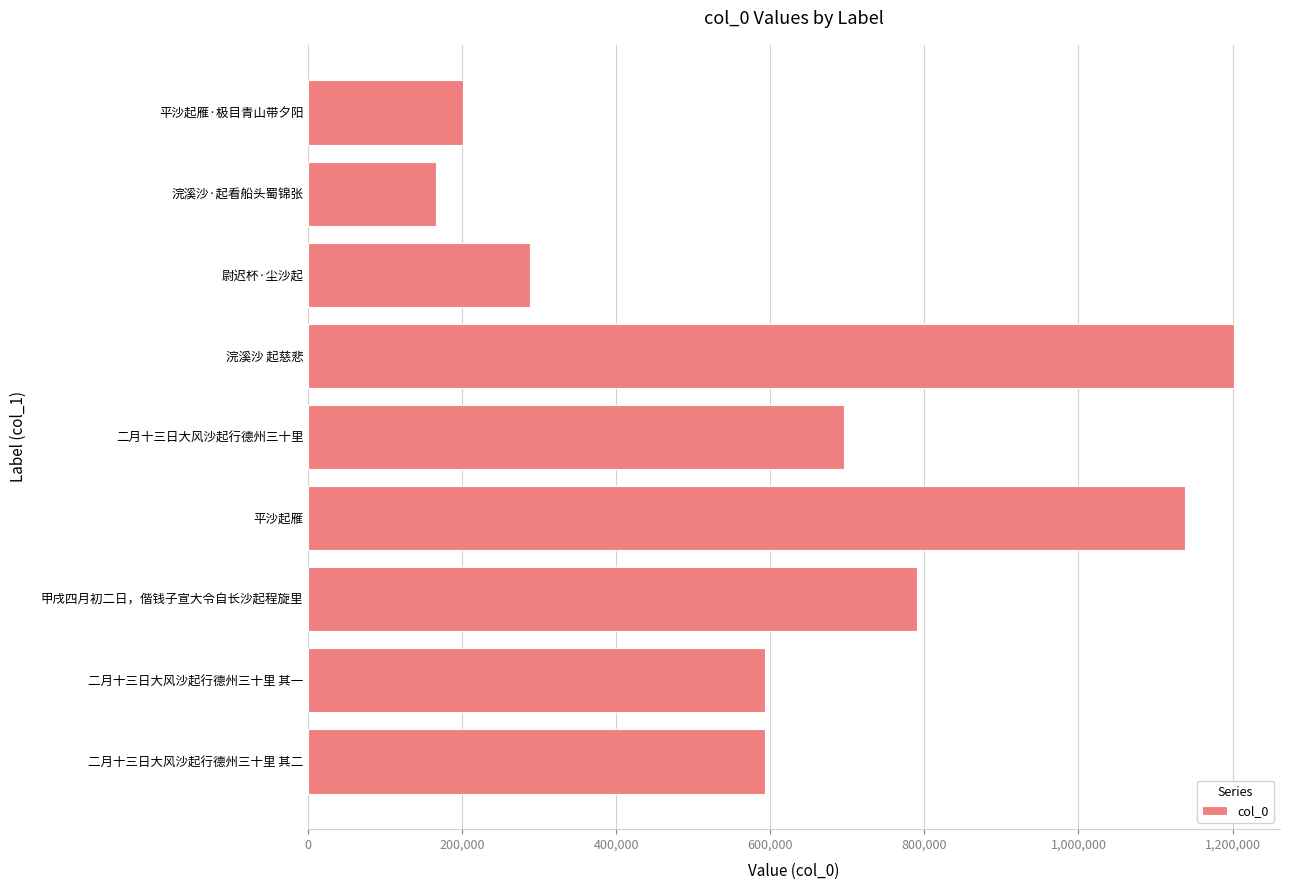

Is it true that the value at 平沙起雁·极目青山带夕阳 is 92676?

False